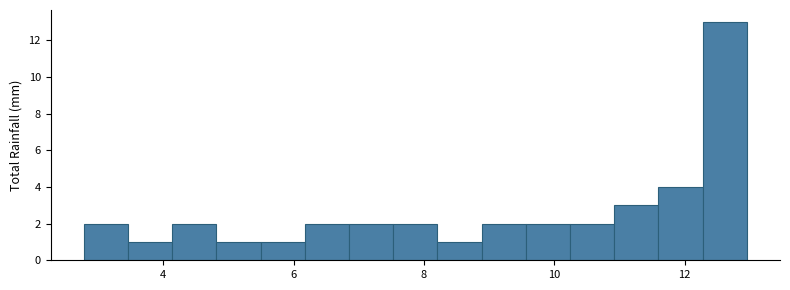

Read against the x-axis, roughly where is the centre of the tallest bar?

12.6